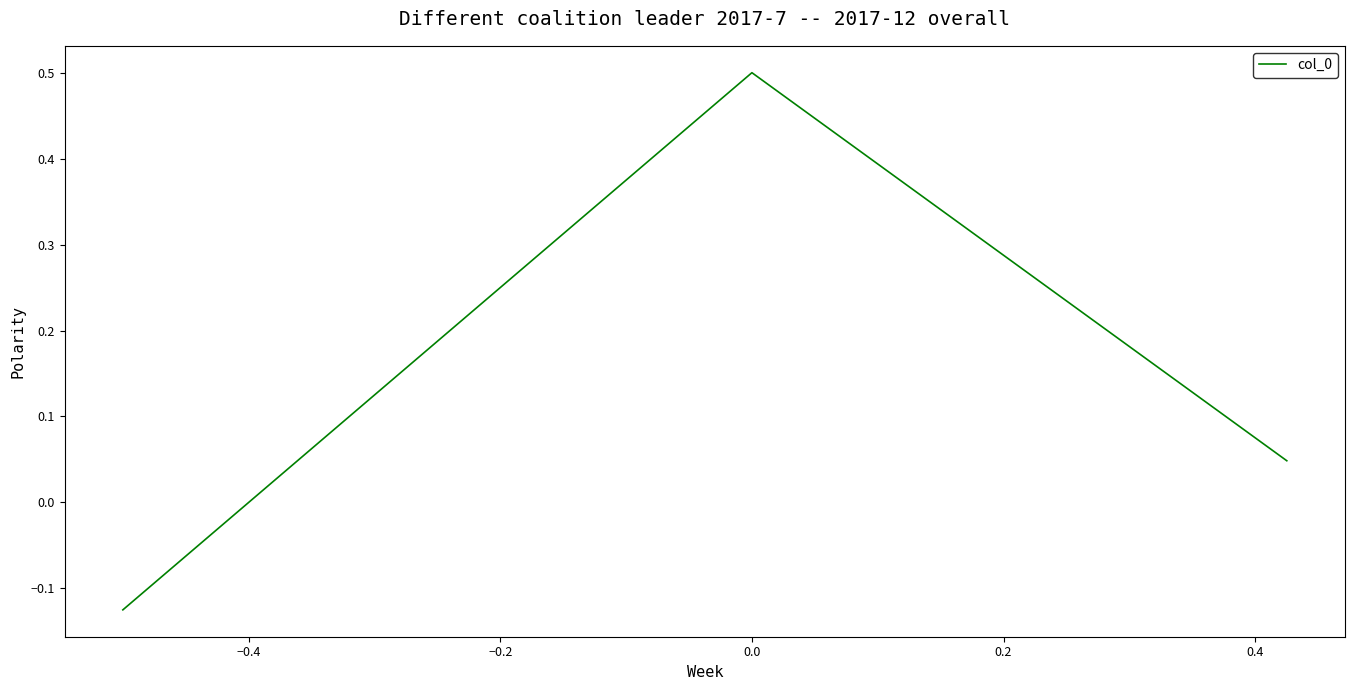

What is the difference between the maximum and minimum values?

0.6